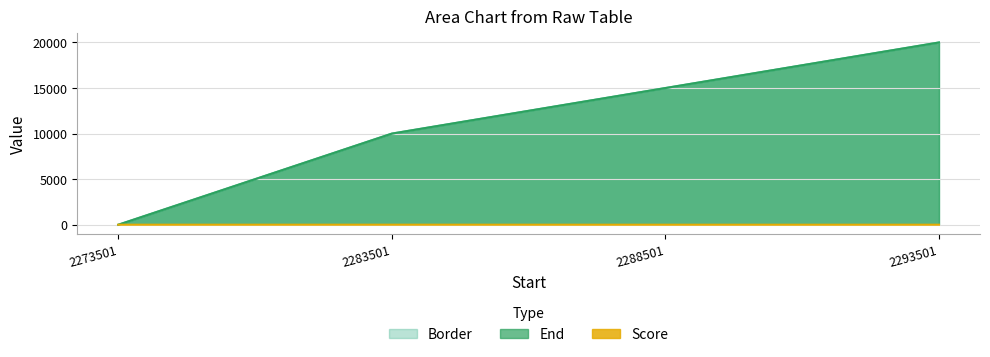

Which series has the widest spread of values?

Border